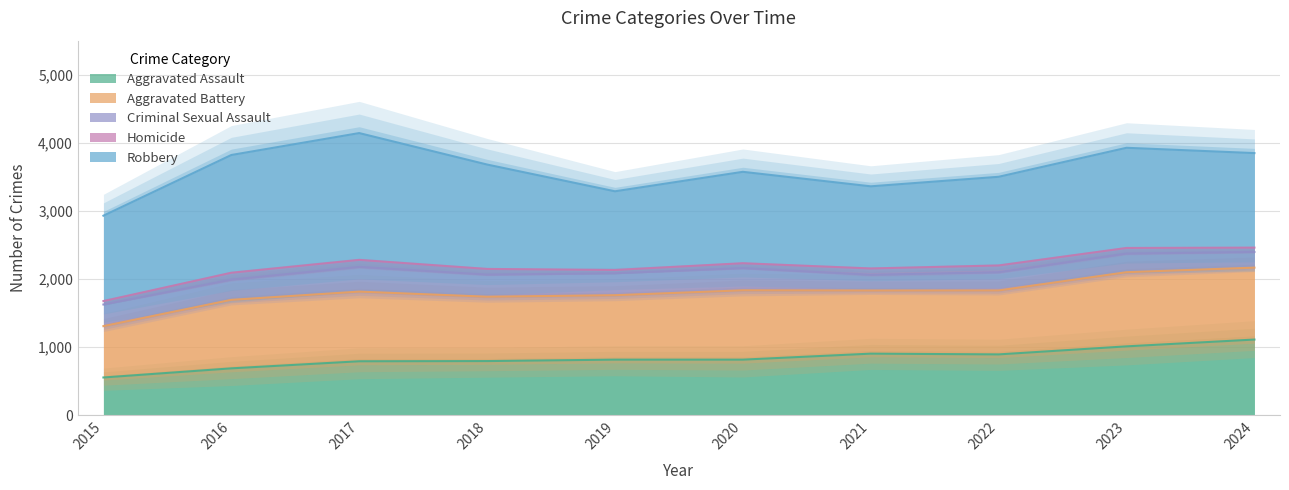

Reading left to right, what are all the values shown in this chart?

Aggravated Assault: 554	688	792	795	816	816	904	893	1011	1111
Aggravated Battery: 754	1006	1023	945	946	1018	927	939	1089	1056
Criminal Sexual Assault: 318	297	363	325	323	326	232	268	274	230
Homicide: 50	101	103	83	48	72	92	99	82	64
Robbery: 1254	1729	1862	1533	1155	1342	1206	1302	1471	1388